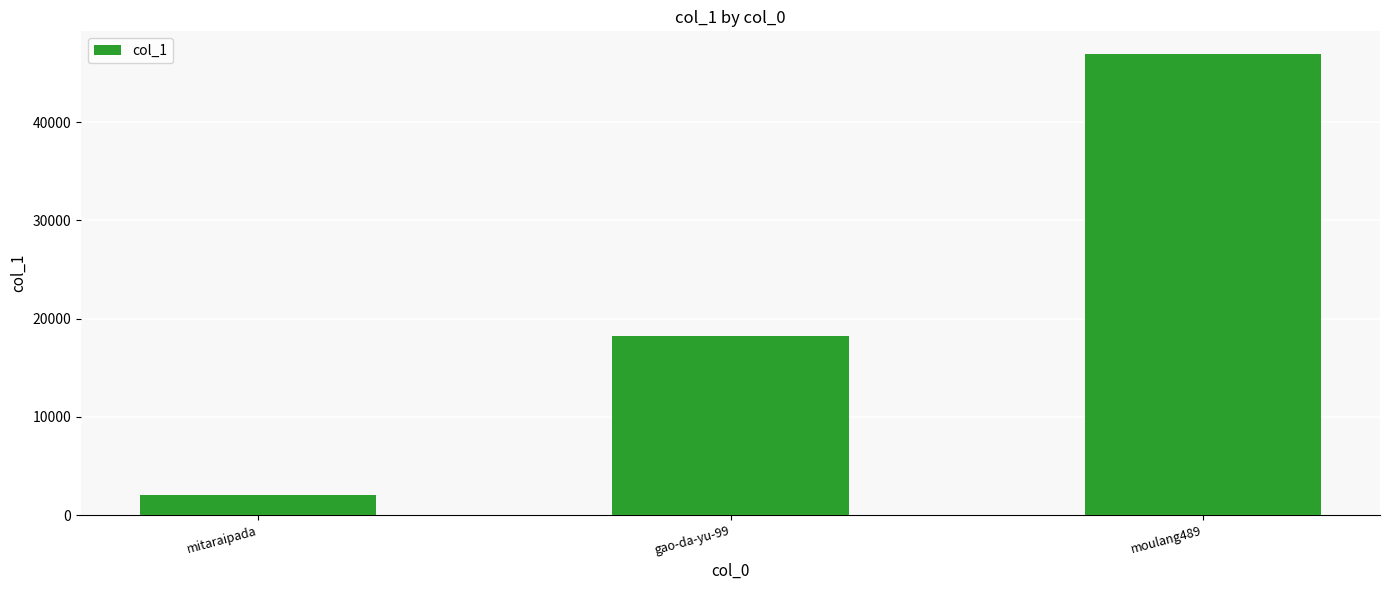

How many data points are less than 18238?

1